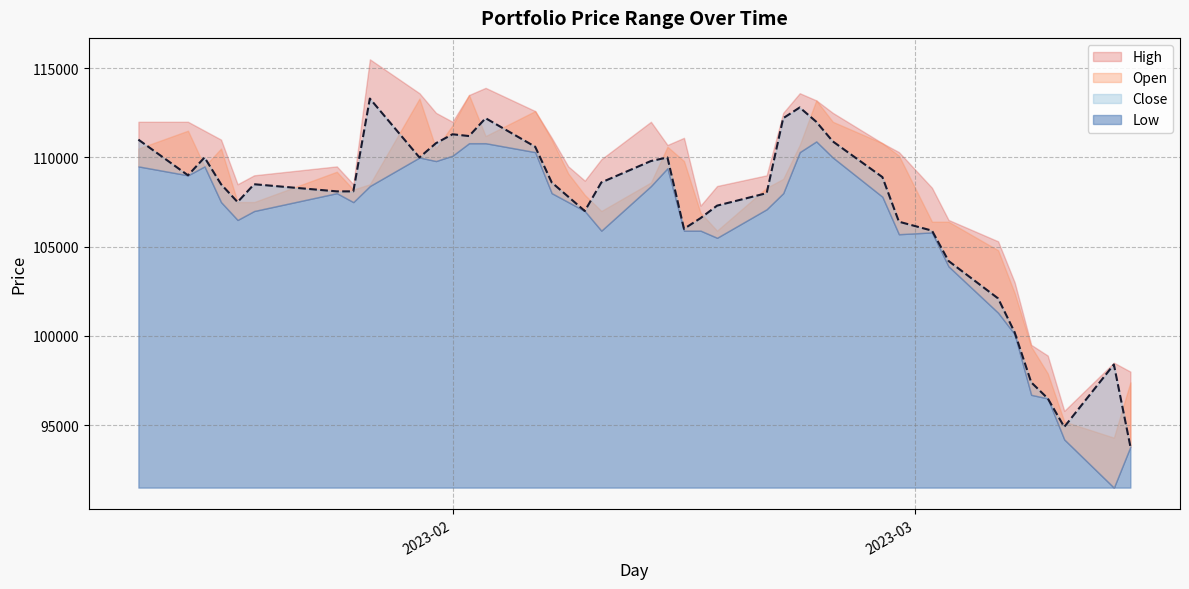

What is the total value across all series at 2023-01-26?

432300